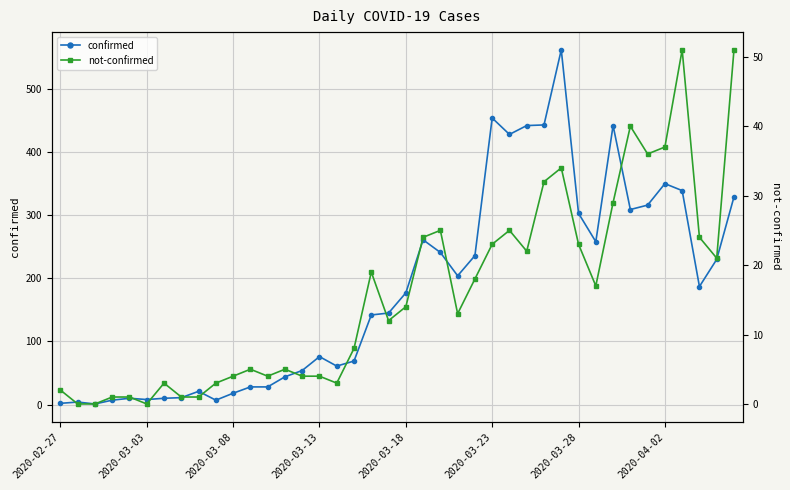

Reading left to right, what are all the values shown in this chart?

confirmed: 2	4	1	7	10	8	10	11	21	7	18	28	28	44	54	76	61	69	142	145	177	261	241	204	236	454	428	442	443	562	303	258	442	309	316	350	339	187	230	329
not-confirmed: 2	0	0	1	1	0	3	1	1	3	4	5	4	5	4	4	3	8	19	12	14	24	25	13	18	23	25	22	32	34	23	17	29	40	36	37	51	24	21	51